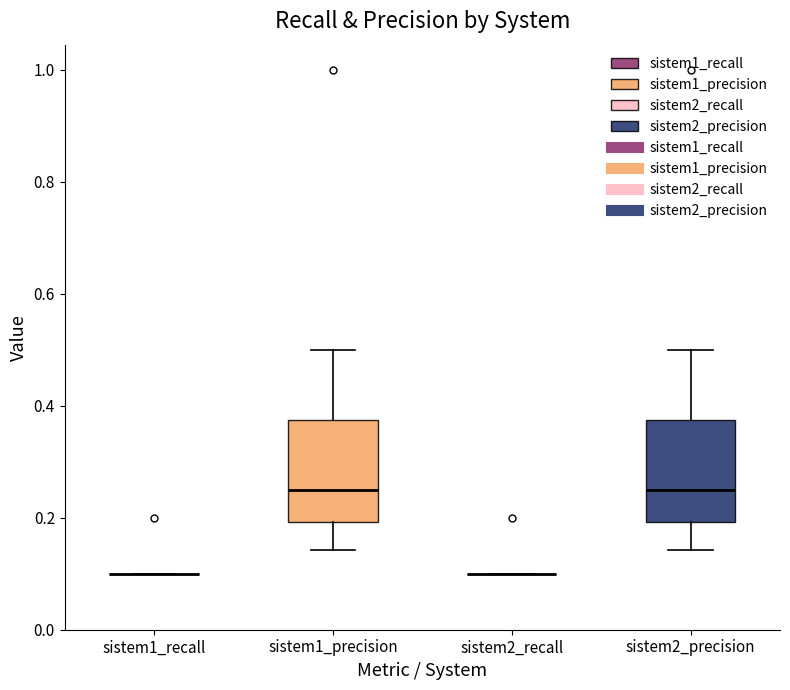

Reading left to right, transcribe this box plot: for each box, give where its median line is, the range the box spans, and where its two whiskers end, as read against the y-axis. The values are not printed on the chart, so give them approximately, as read against the axis.

sistem1_recall: box collapsed to a line at 0.10, whiskers 0.10 to 0.10
sistem1_precision: median 0.26, box 0.20 to 0.38, whiskers 0.14 to 0.50
sistem2_recall: box collapsed to a line at 0.10, whiskers 0.10 to 0.10
sistem2_precision: median 0.26, box 0.20 to 0.38, whiskers 0.14 to 0.50